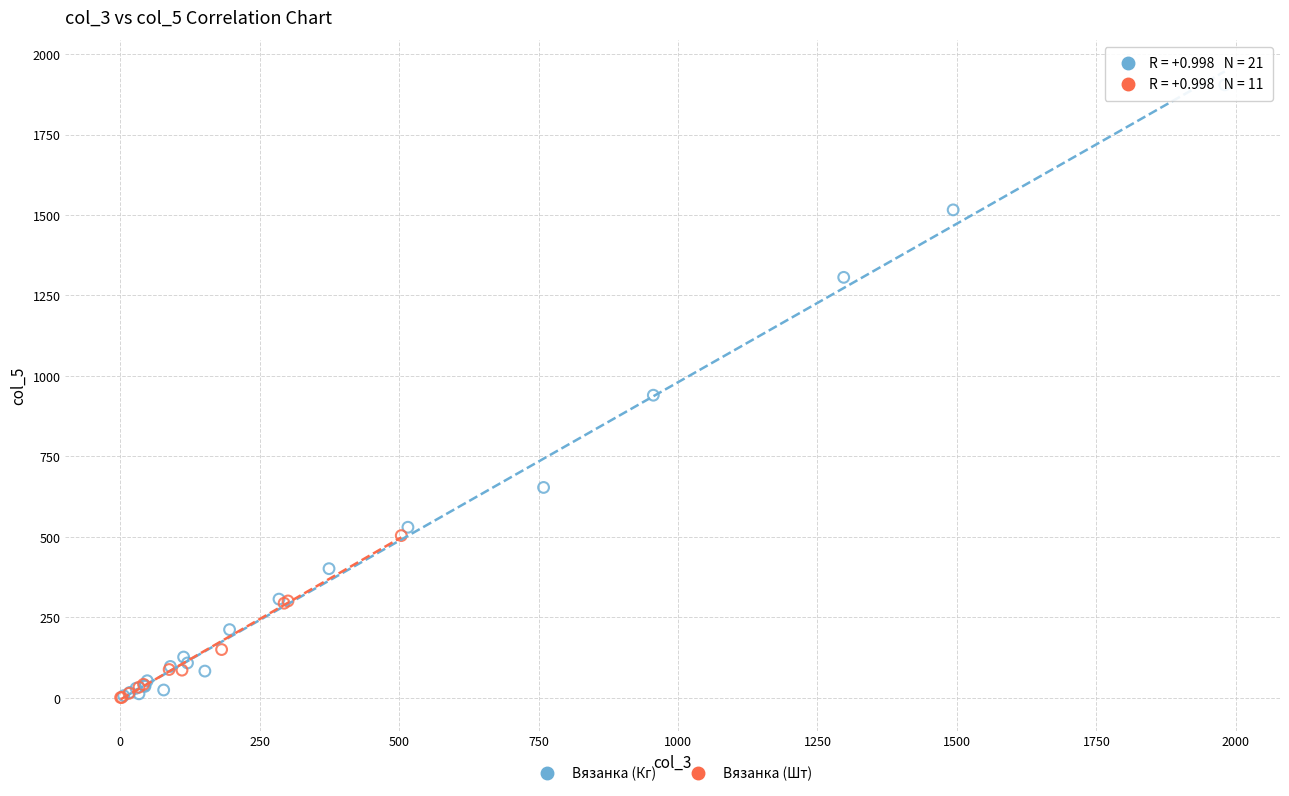

What are all the series names shown in the legend?

Вязанка (Кг), Вязанка (Шт)